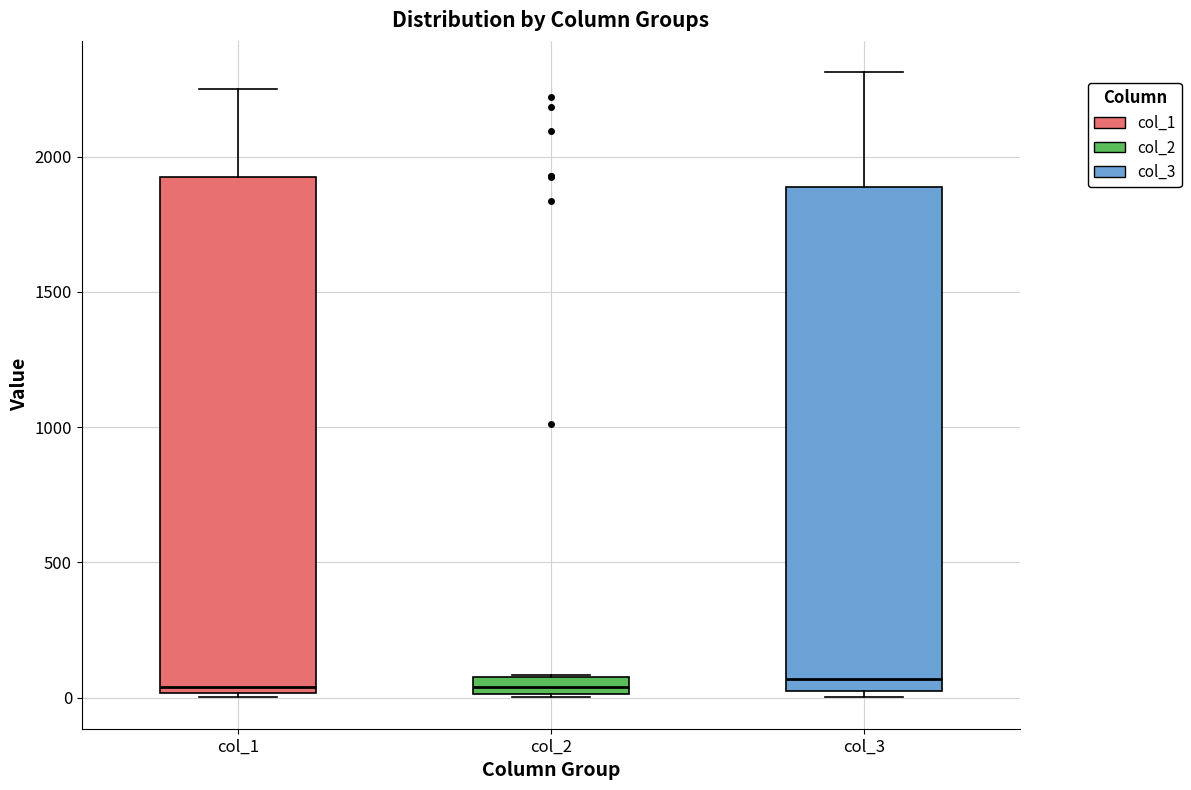

Where does the median line of the box for col_1 sit on the y-axis? The values are not printed on the chart, so give them approximately, as read against the axis.

50